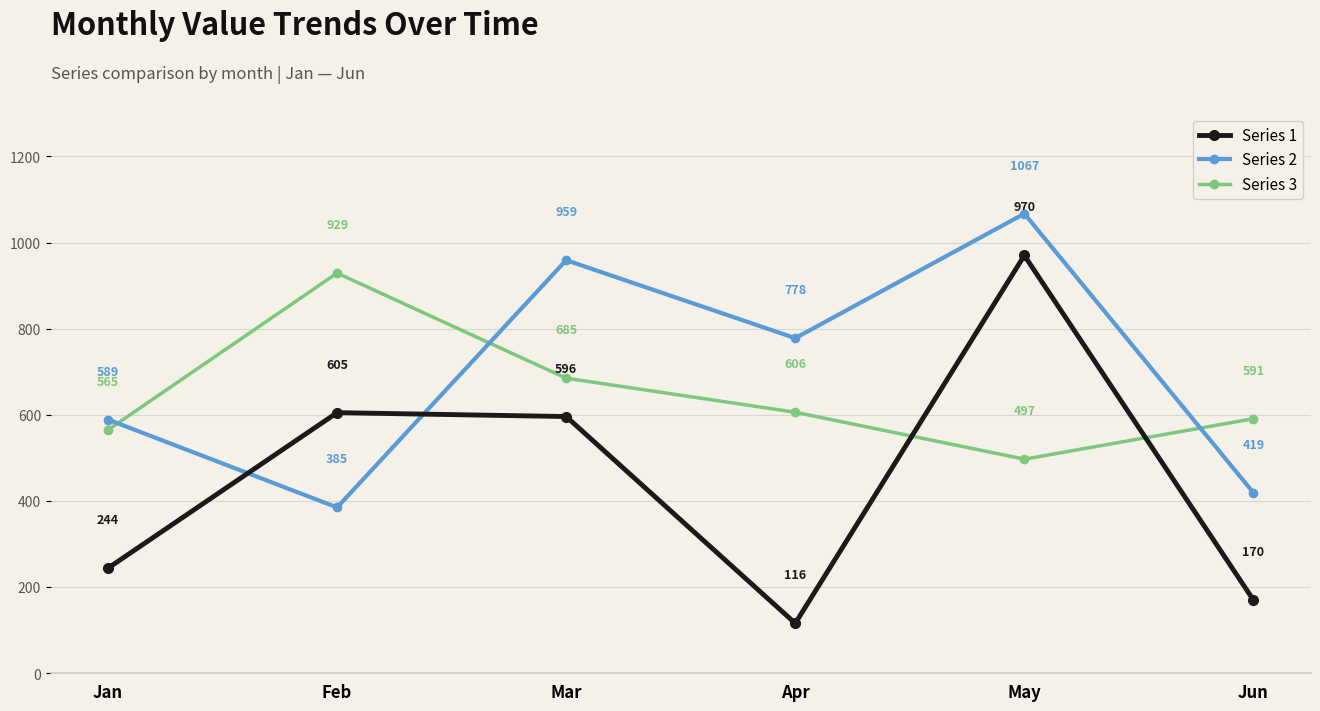

Which series changed the most between Feb and Mar?

Series 2